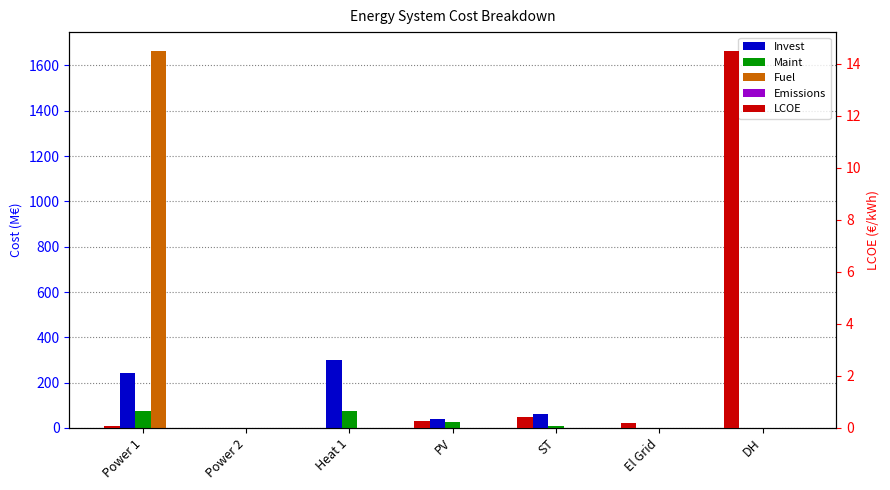

At which category does the chart reach its minimum across all series?

Power 2